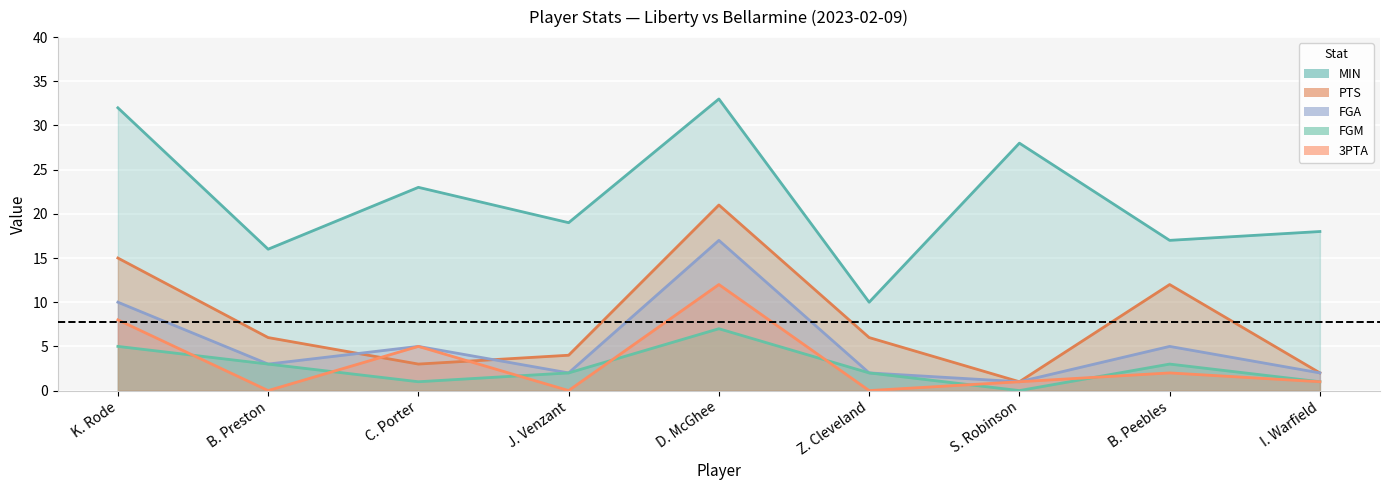

What is the difference between the highest and lowest values at C. Porter?

22